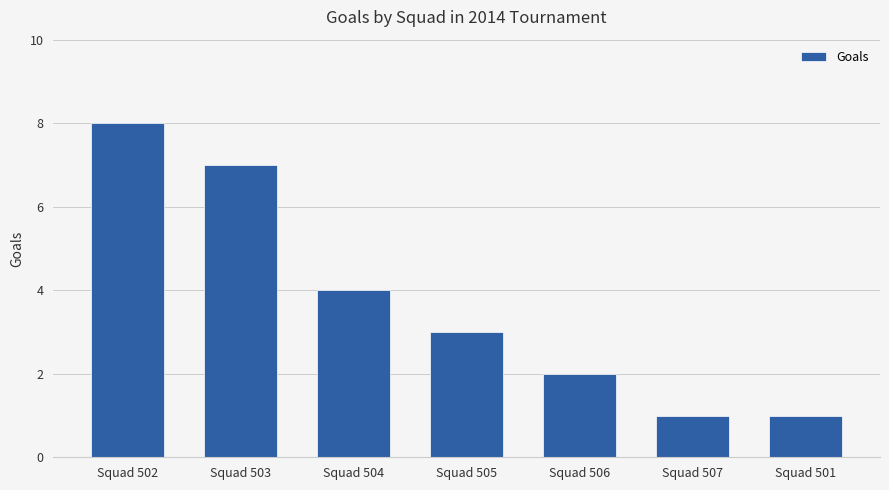

What is the maximum value shown in the chart?

8